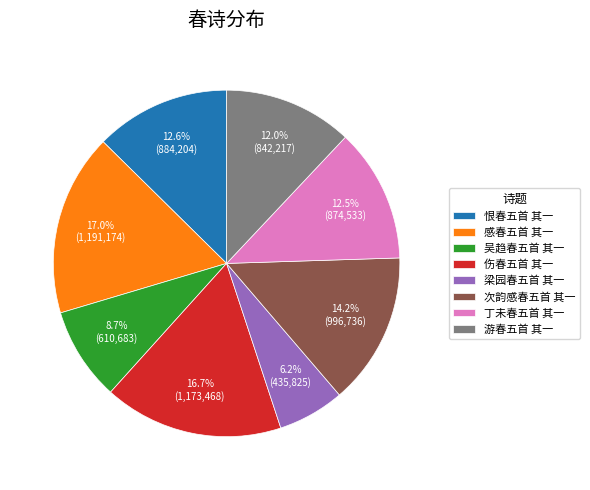

To the nearest percent, what portion does 次韵感春五首 其一 represent?

14%